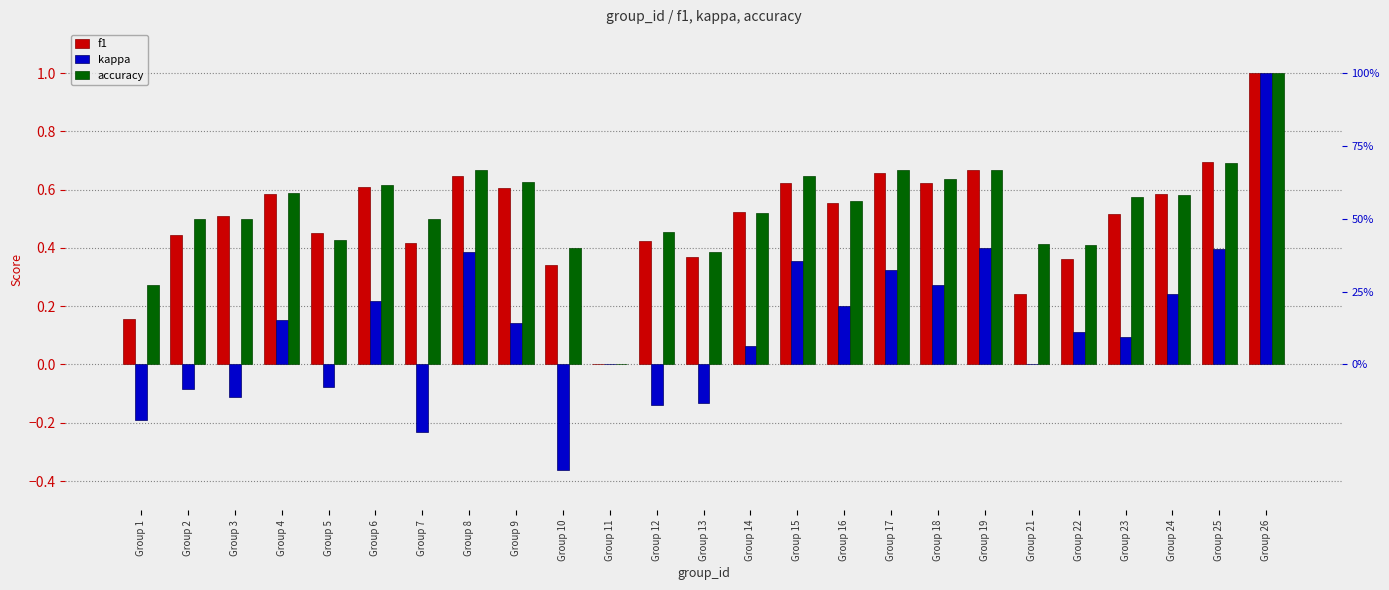

Rank the series by their maximum value, from lowest to highest.

f1, kappa, accuracy